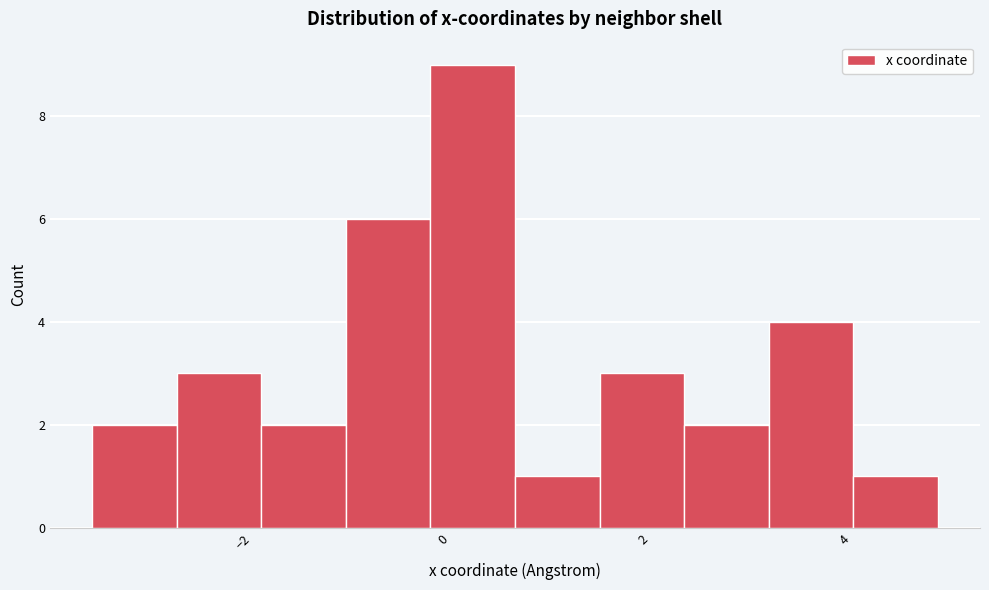

Reading left to right, list every bar in this chart as the range it spans on the x-axis followed by its height. Neither the bar edges nor the heights are printed on the chart, so give them approximately, as read against the axes.

-3.4 to -2.6: 2
-2.6 to -1.8: 3
-1.8 to -1.0: 2
-1.0 to -0.2: 6
-0.2 to 0.8: 9
0.8 to 1.6: 1
1.6 to 2.4: 3
2.4 to 3.2: 2
3.2 to 4.0: 4
4.0 to 5.0: 1